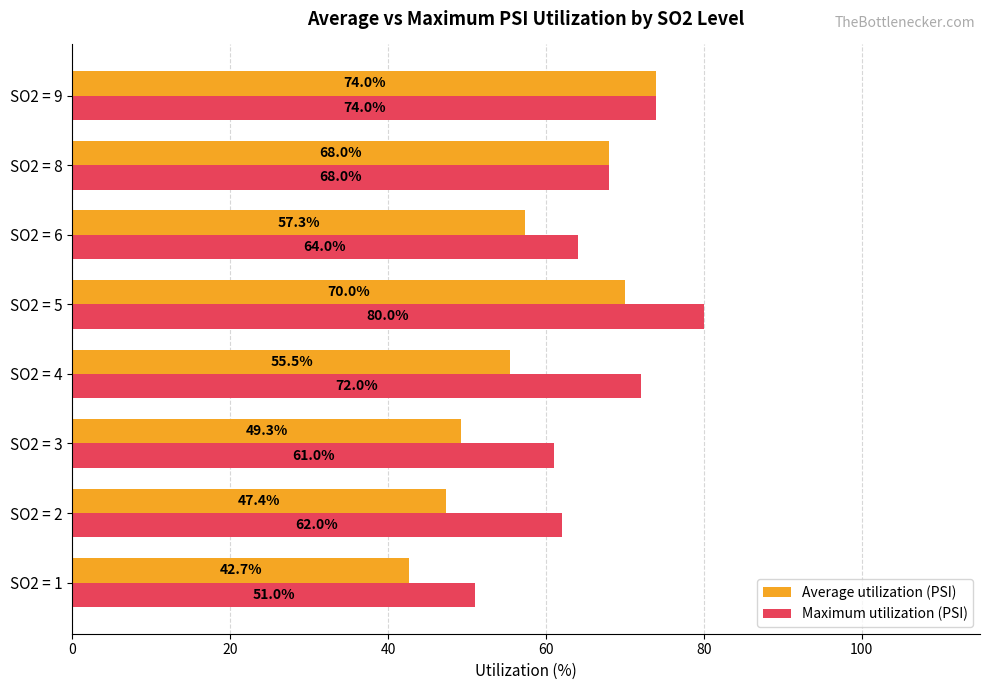

The Maximum utilization (PSI) series shows 114.7 at SO2 = 6. True or false?

False